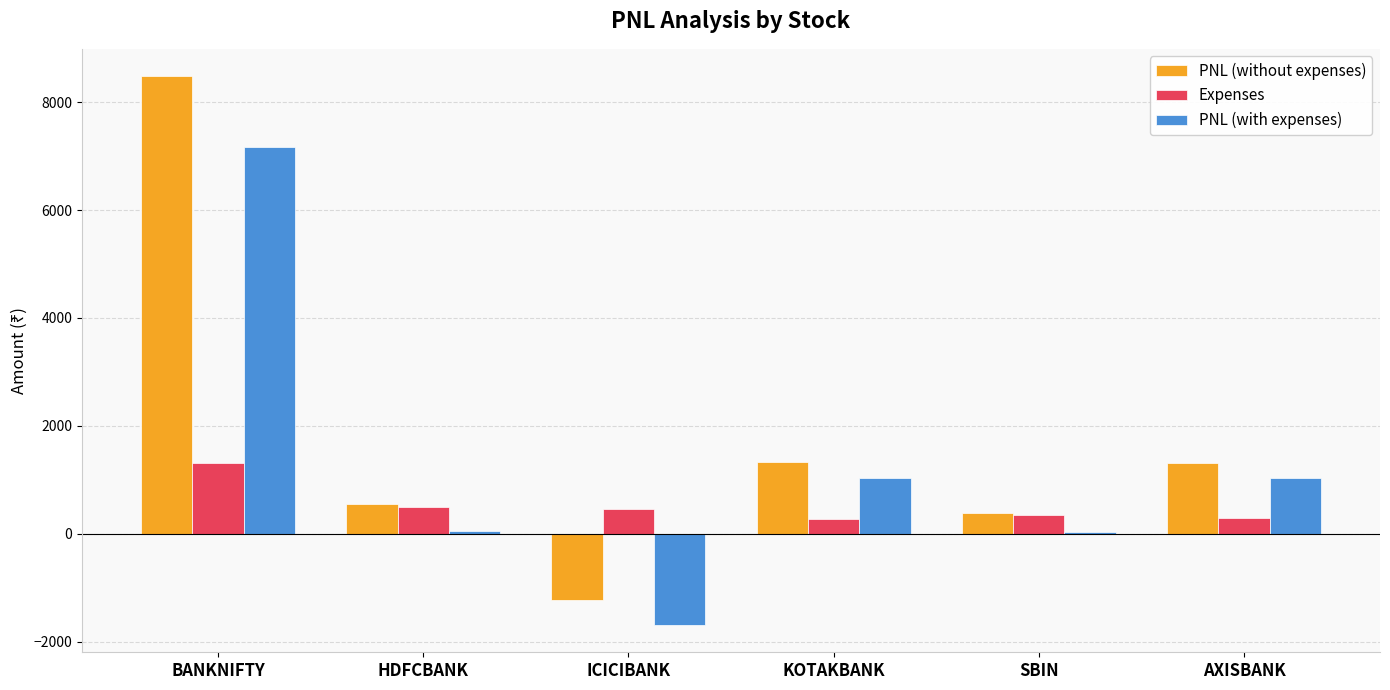

Which category has the highest value in the PNL (with expenses) series?

BANKNIFTY